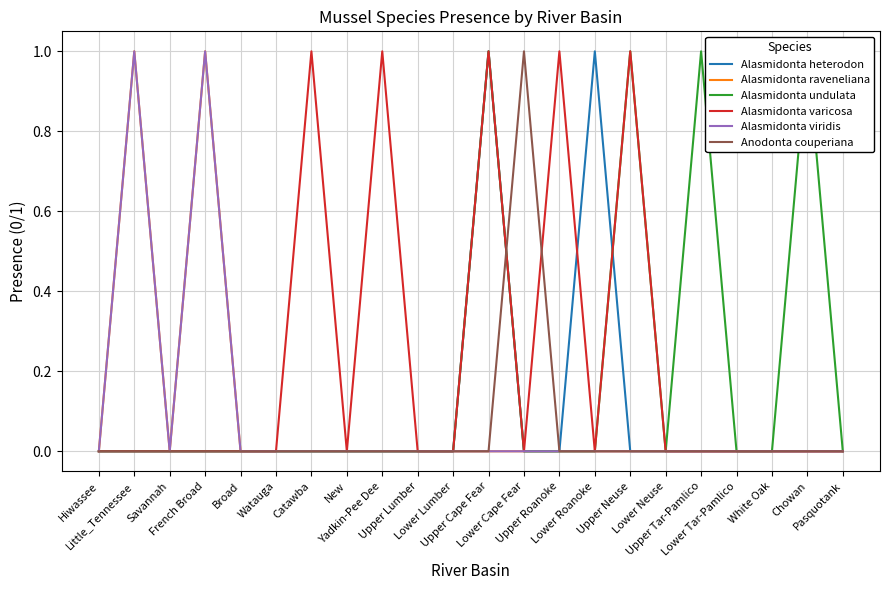

The value of Anodonta couperiana at New is 1. True or false?

False